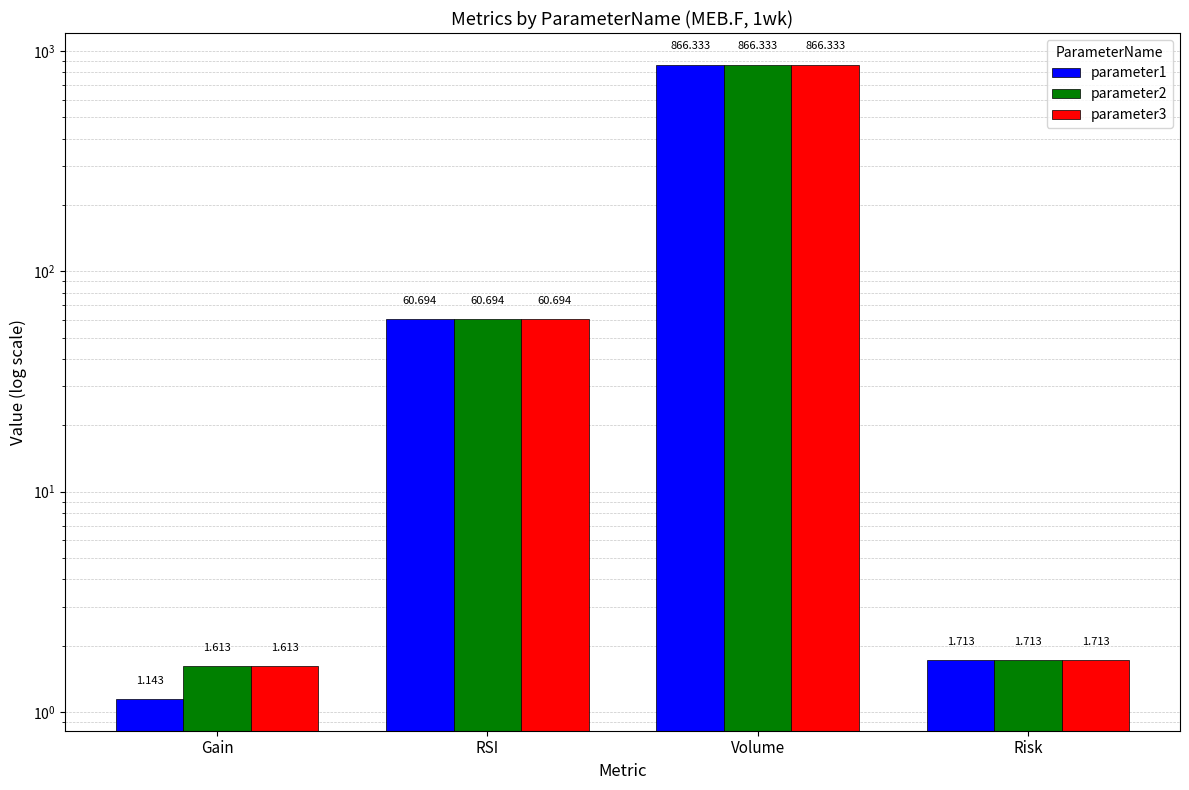

Does the chart contain any negative values?

No